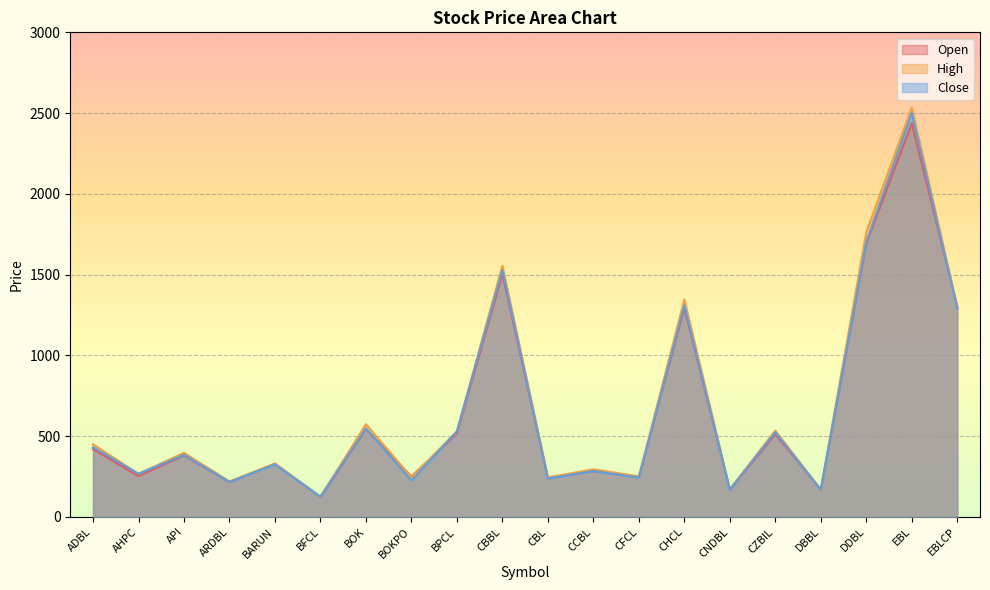

True or false: Close and High intersect in this chart.

False